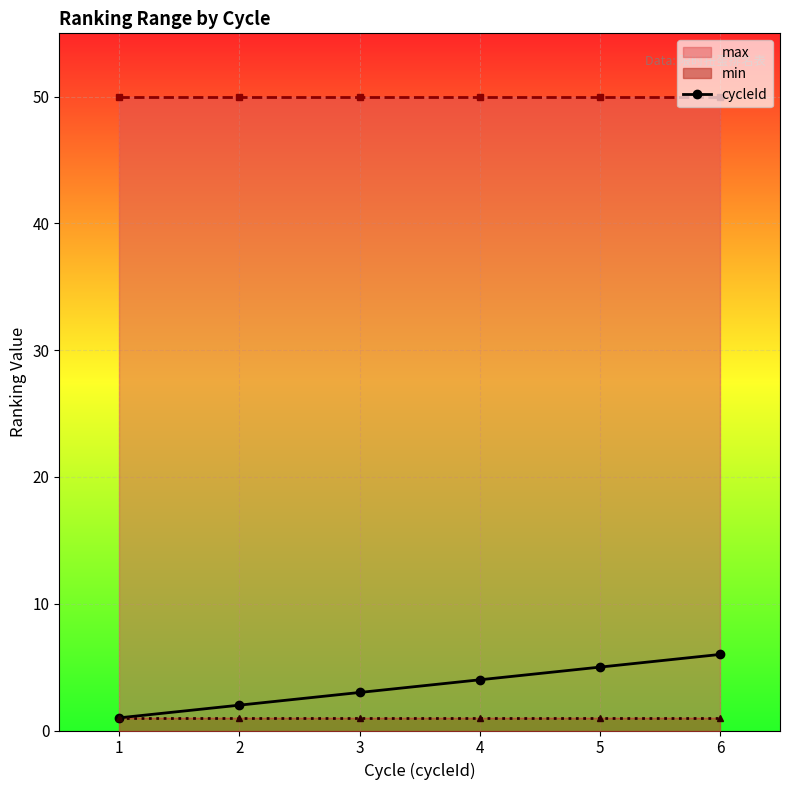

What is the minimum value shown in the chart?

1